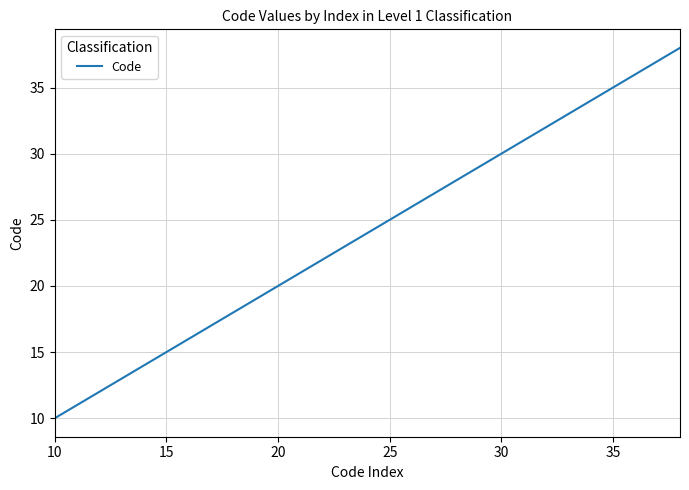

What is the smallest value displayed?

10